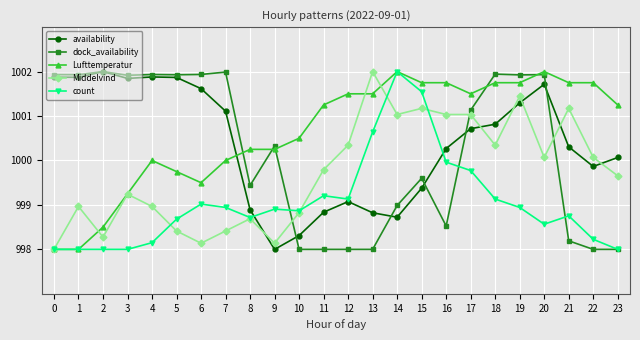

After their last crossing, which series has the higher values: Lufttemperatur or availability?

Lufttemperatur